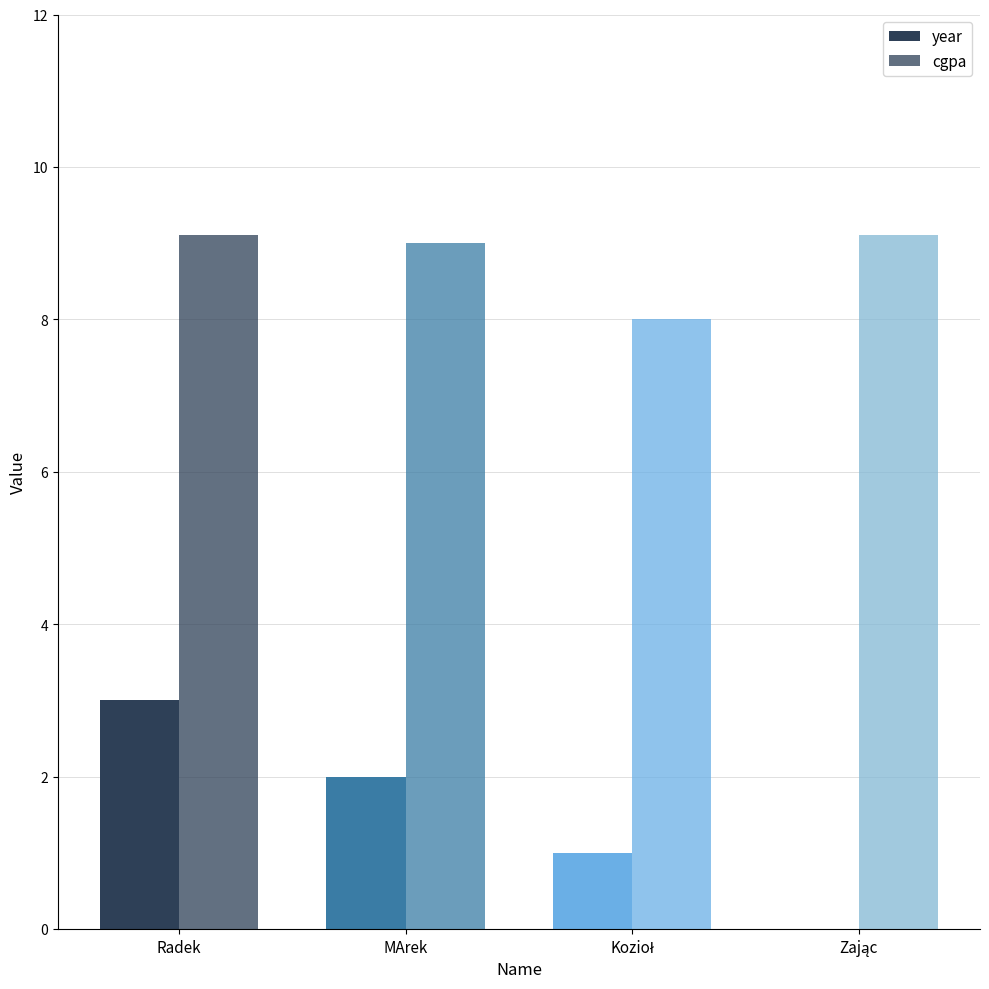

What is the maximum value shown in the chart?

9.1